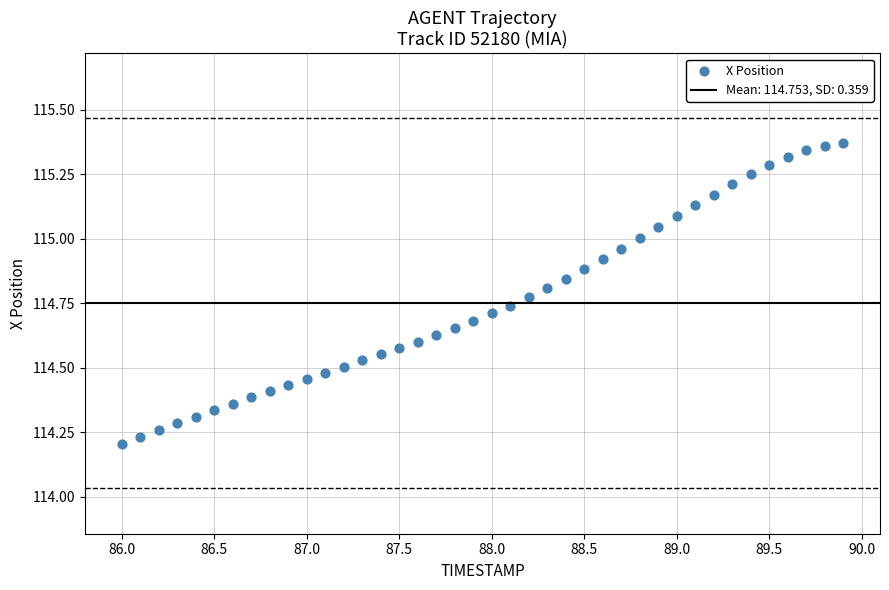

What is the range of X values (max minus min)?

3.9